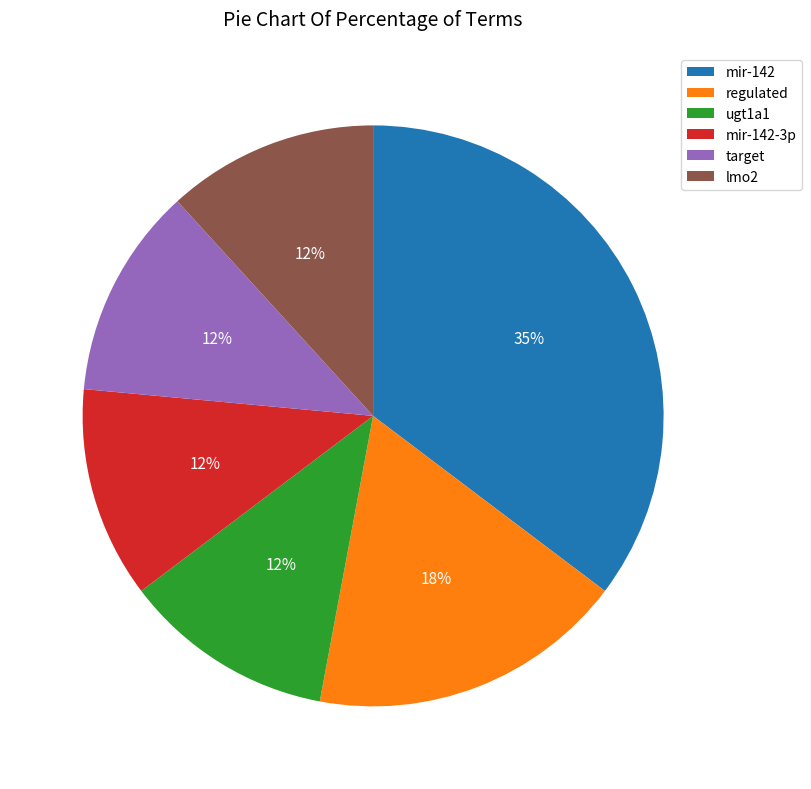

How many slices are in this pie chart?

6